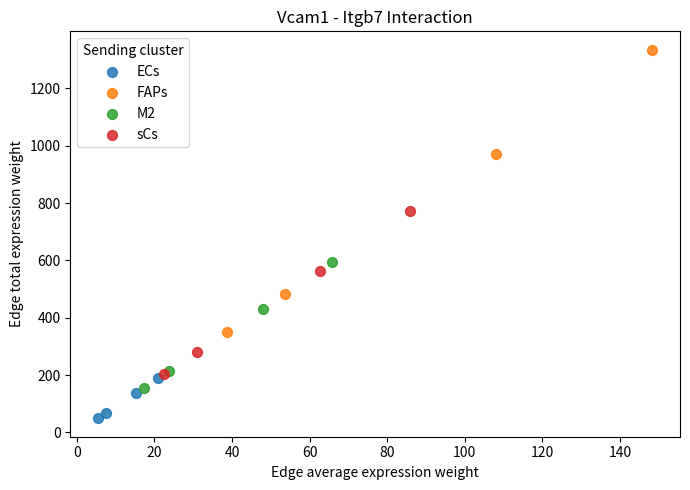

Which series has the widest spread of Y values?

FAPs